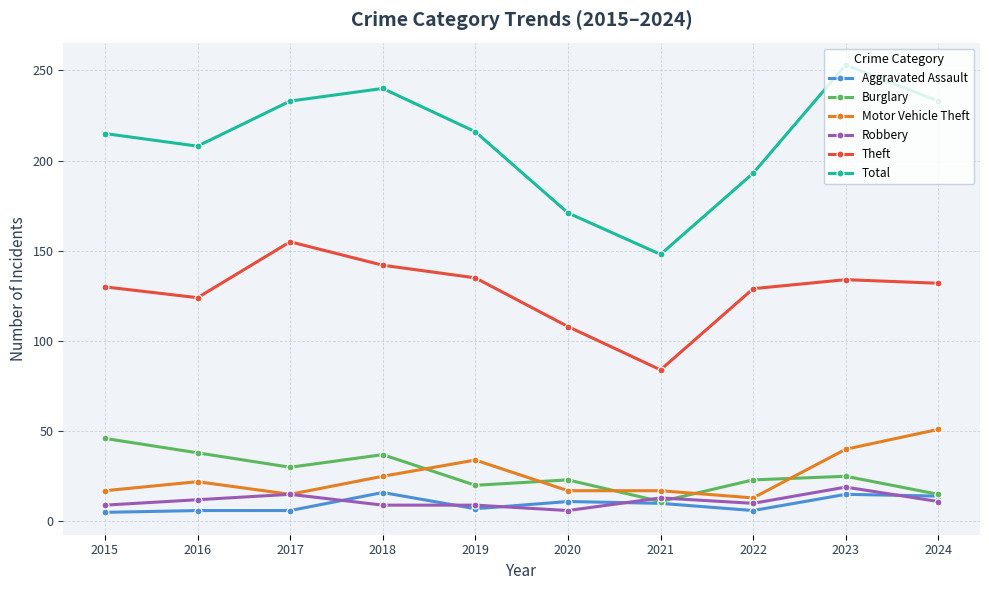

What are all the series names shown in the legend?

Aggravated Assault, Burglary, Motor Vehicle Theft, Robbery, Theft, Total